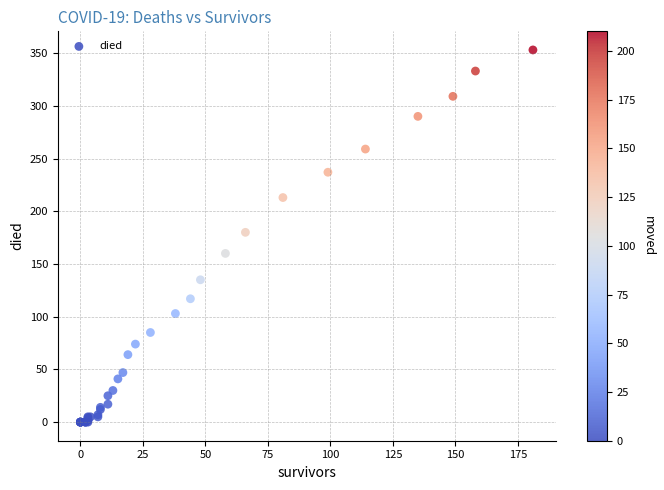

What Y value in the scatter plot is closest to 176?

180